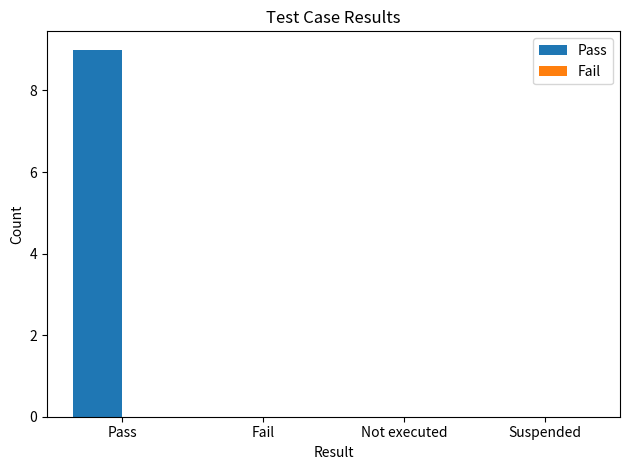

What is the change in value from Pass to Fail?

-9